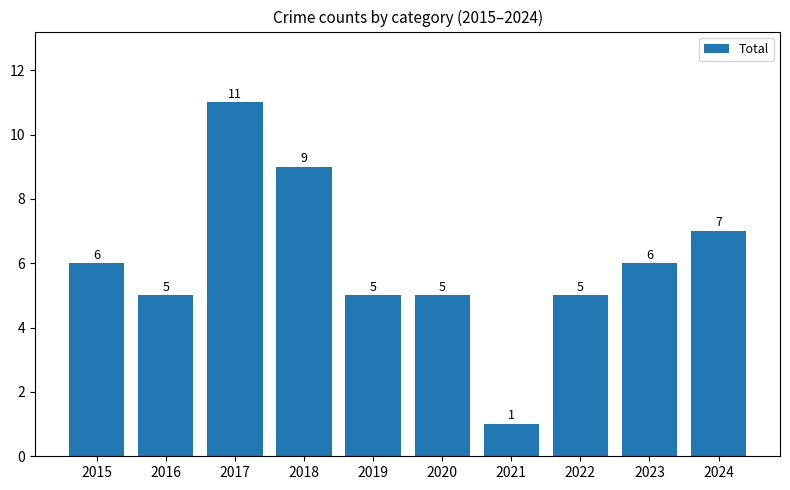

What is the sum of all values?

60